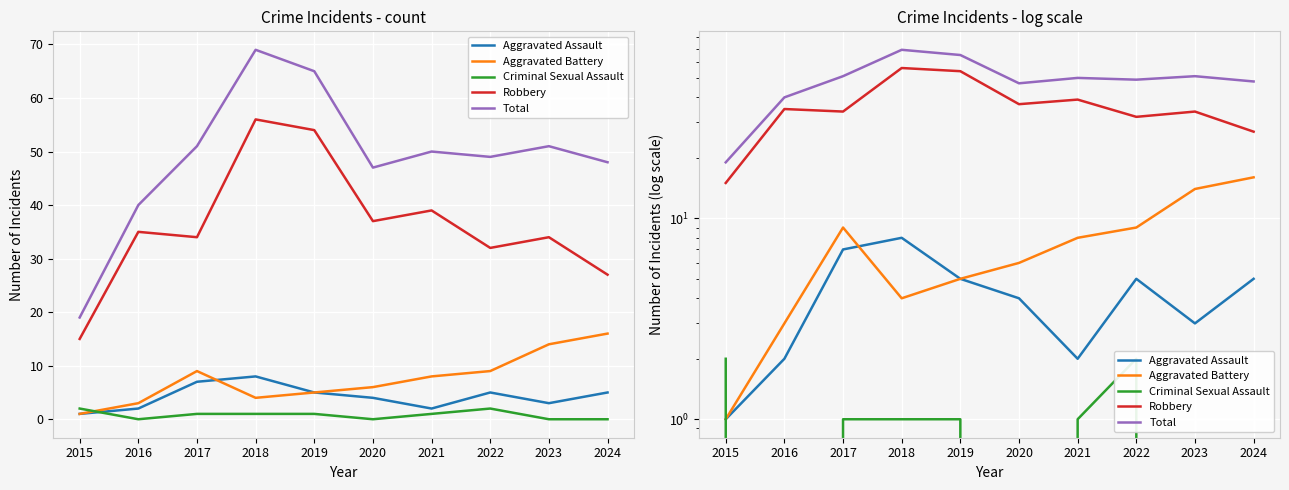

In Robbery, how many points are lower than both neighbors (excluding endpoints)?

3